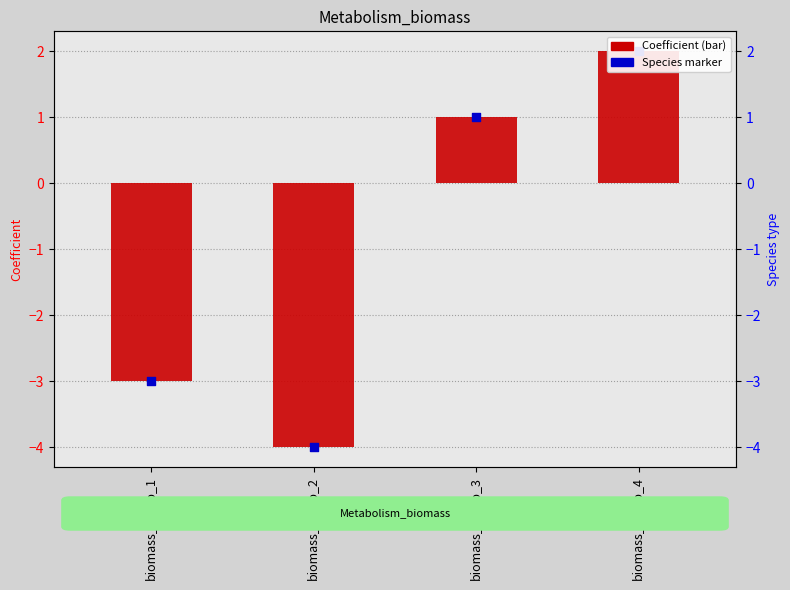

Which series contains the lowest Y value?

Coefficient